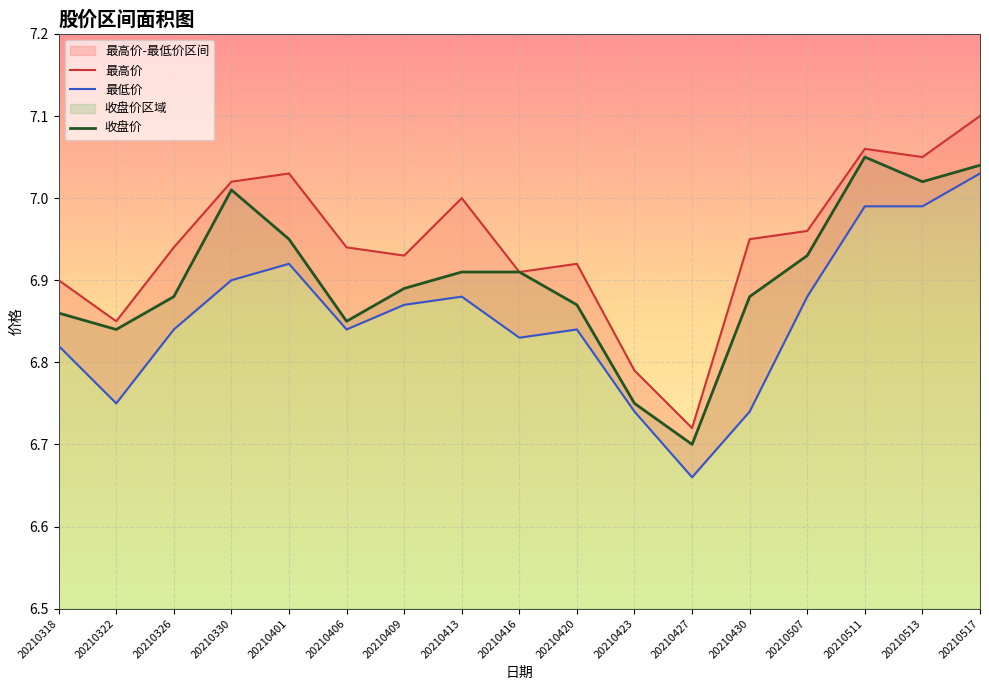

What is the total value across all series at 20210420?

20.6